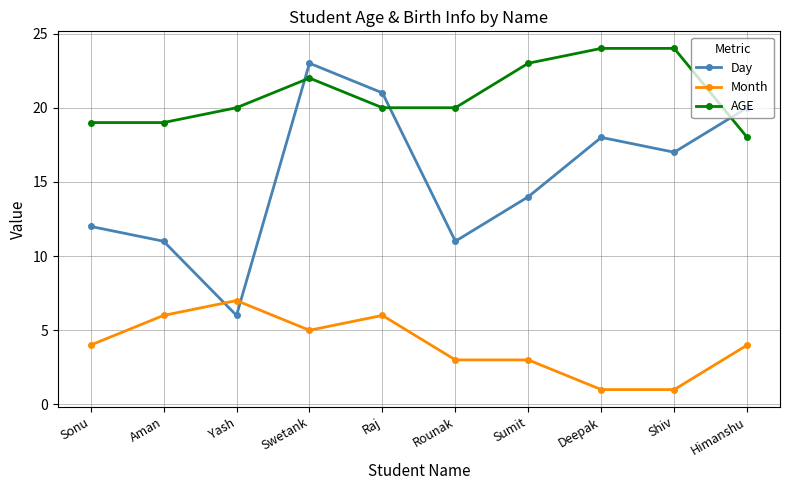

What is the greatest value displayed?

24